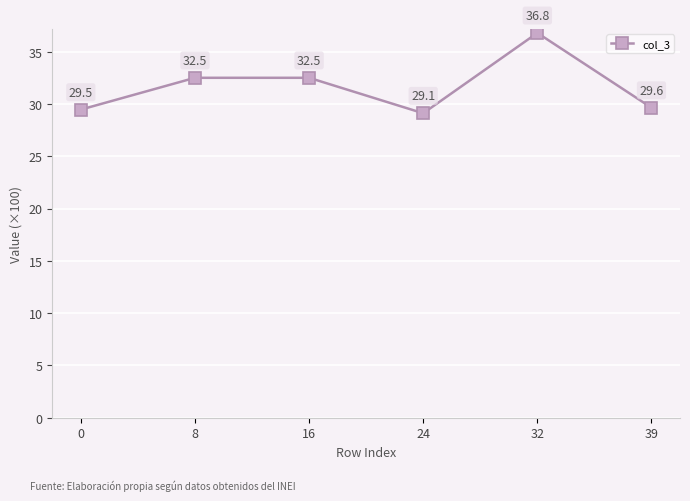

Read the value at 24.

29.1